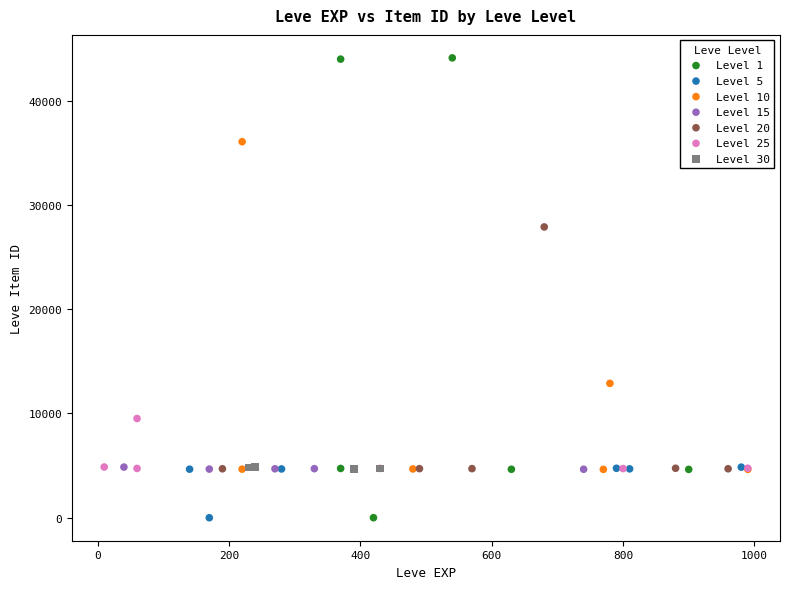

Which series has the widest spread of Y values?

Level 1